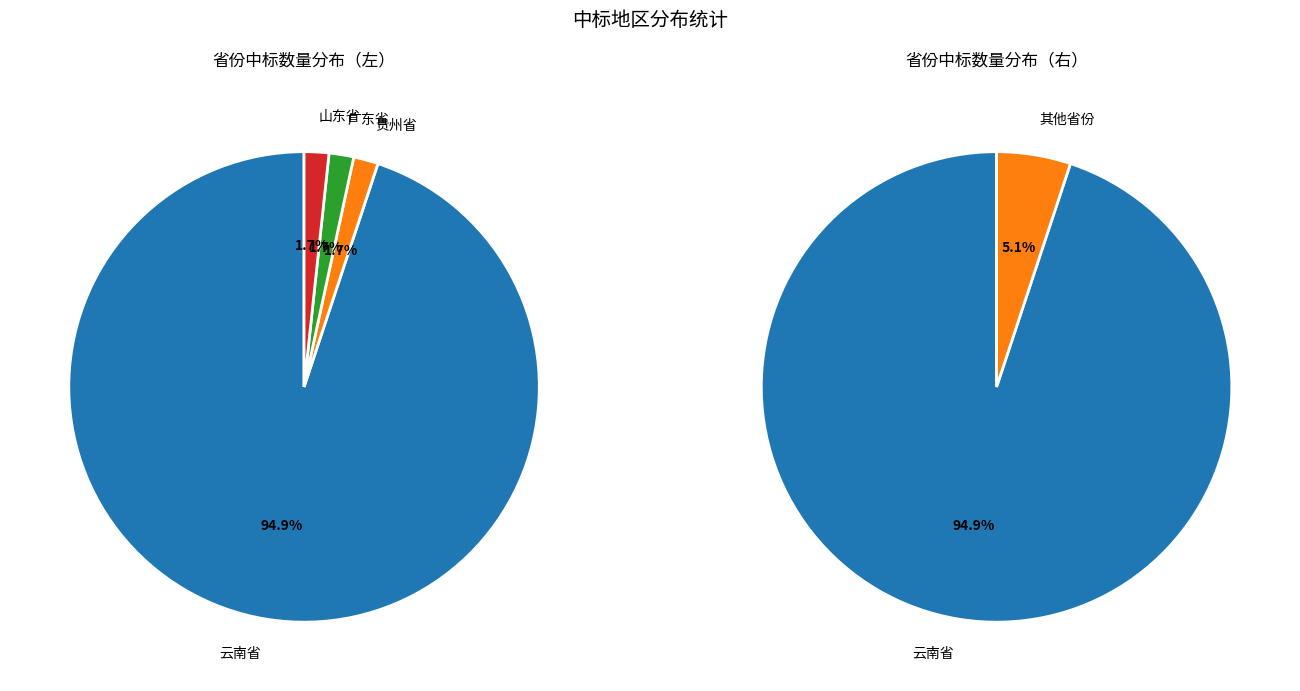

Count the number of slices in the pie.

4